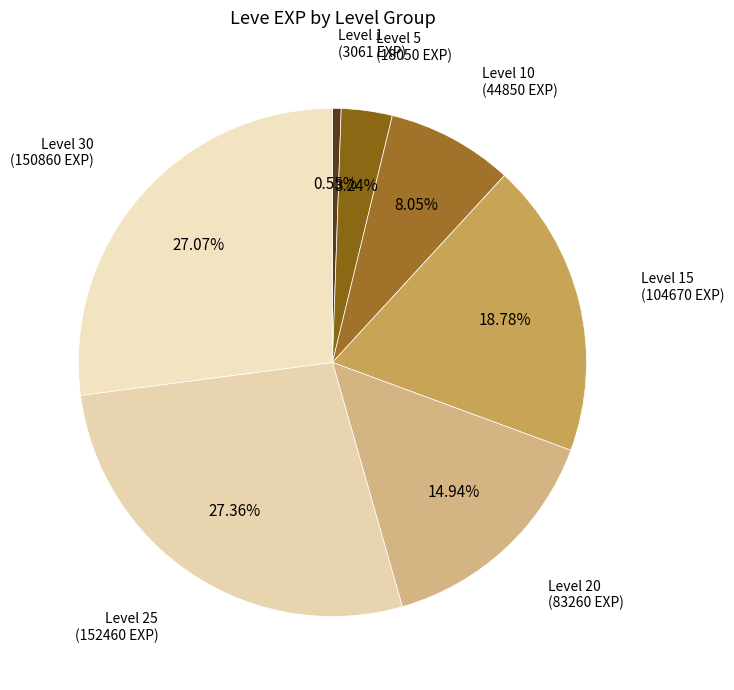

Is there any slice that represents more than half of the pie?

No